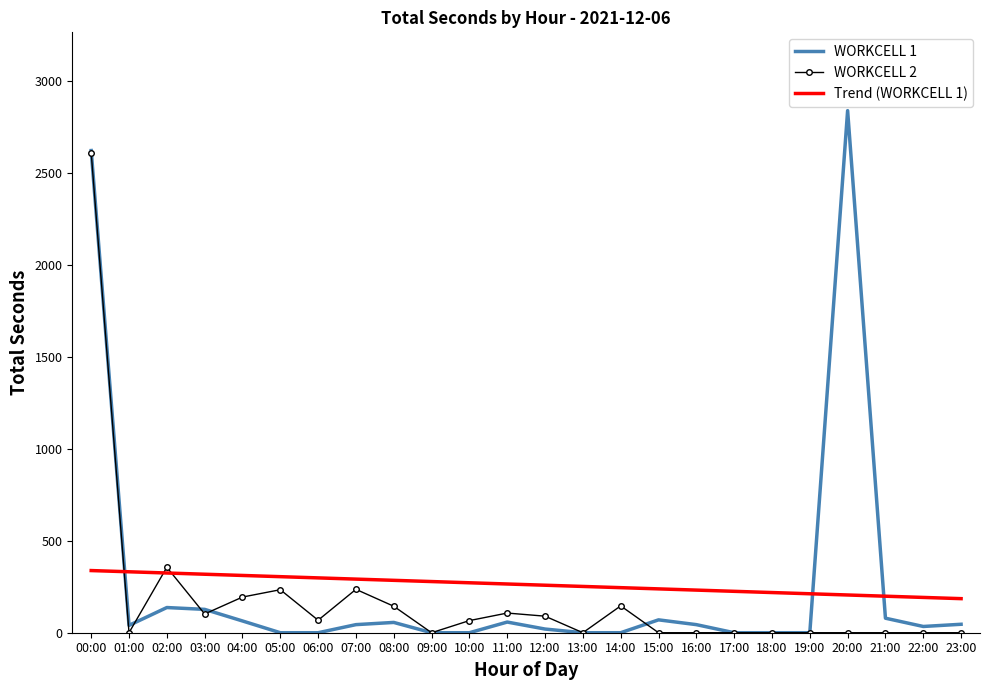

What value does the Trend (WORKCELL 1) series have at 15:00?

238.5